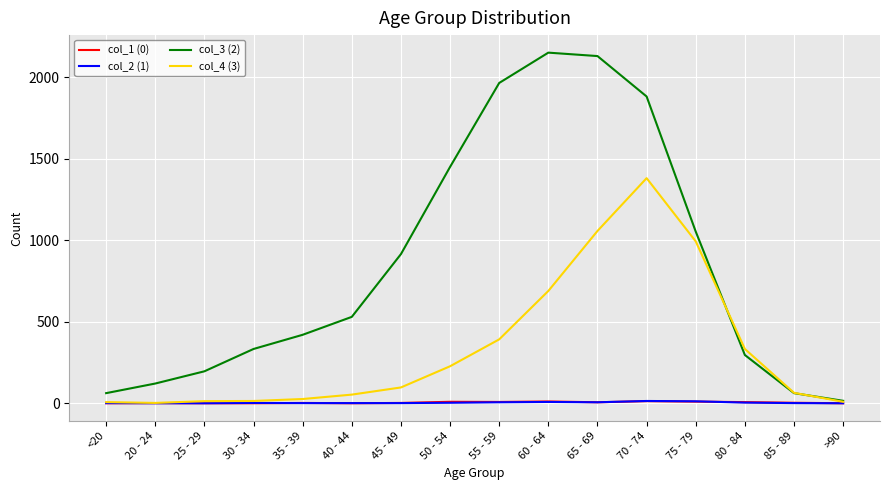

Is this an area chart (filled region under the line)?

No